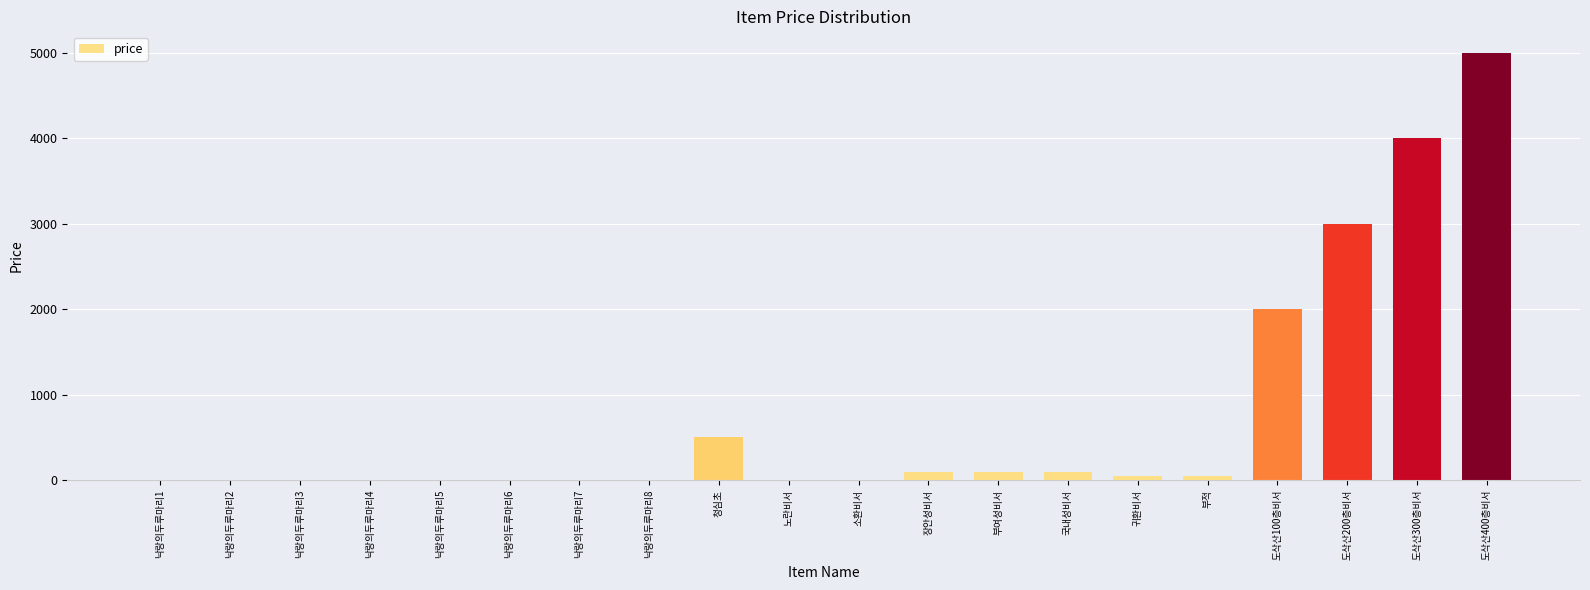

What is the ratio of the value at 도삭산100층비서 to the value at 도삭산200층비서?

0.7